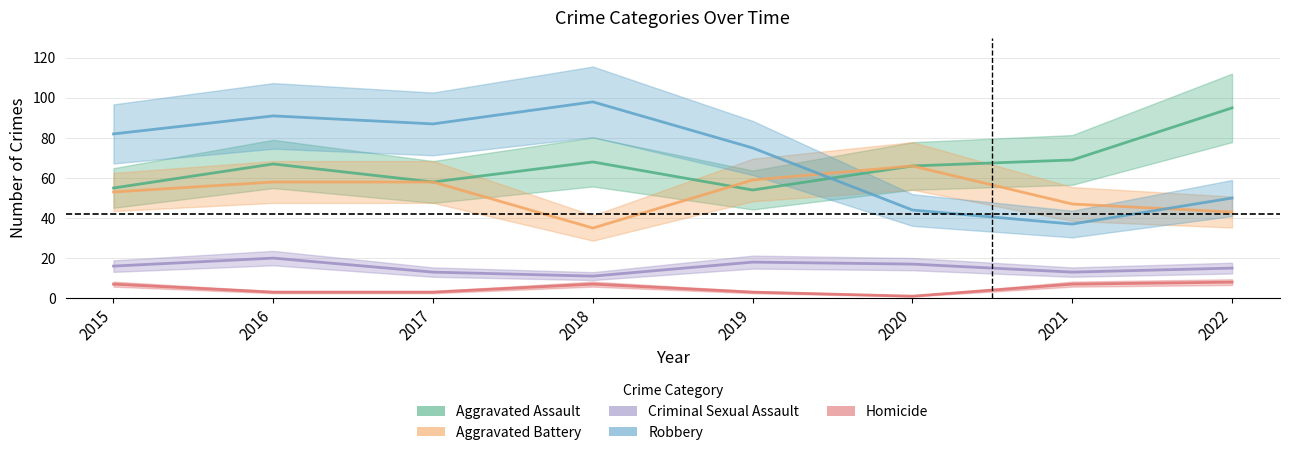

At which label is Criminal Sexual Assault closest to 15?

2022